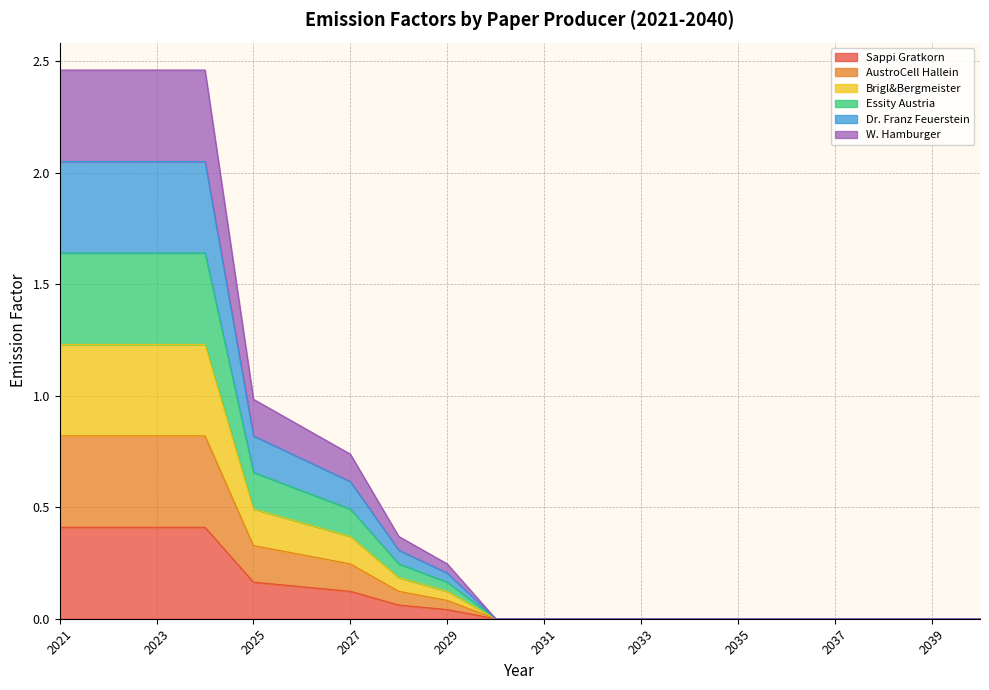

Does the chart have visible grid lines?

Yes